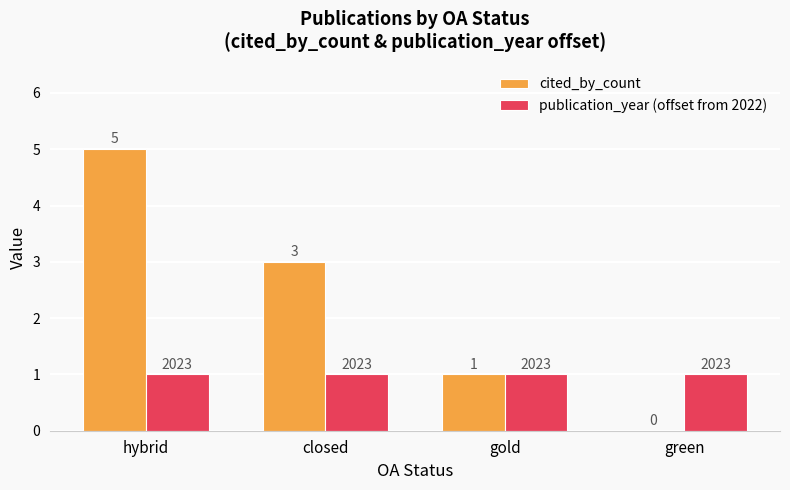

Which series has the largest total across all categories?

cited_by_count